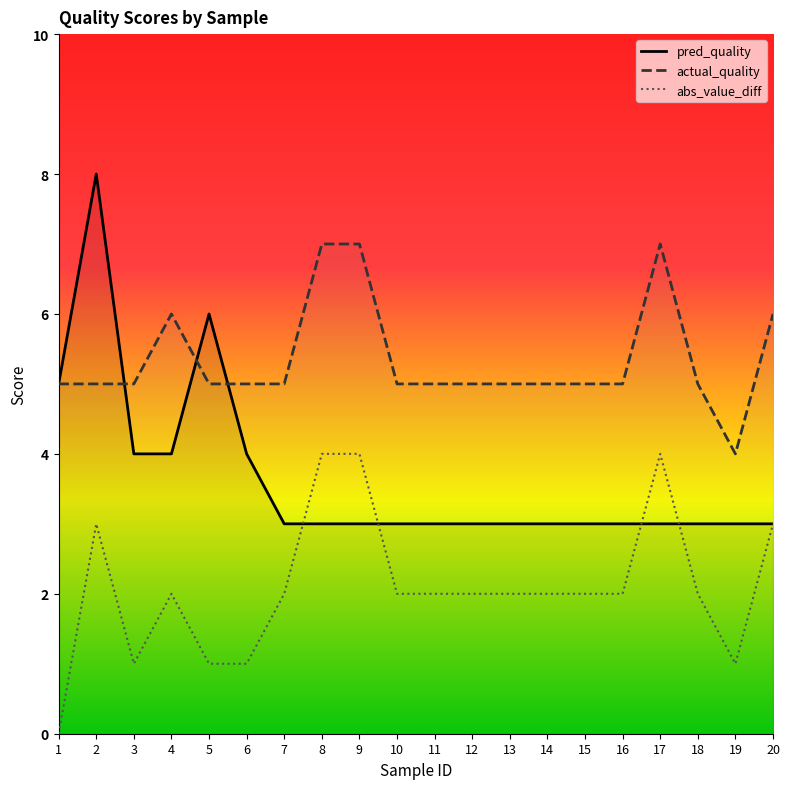

What is the difference between the maximum and minimum values in the actual_quality series?

3